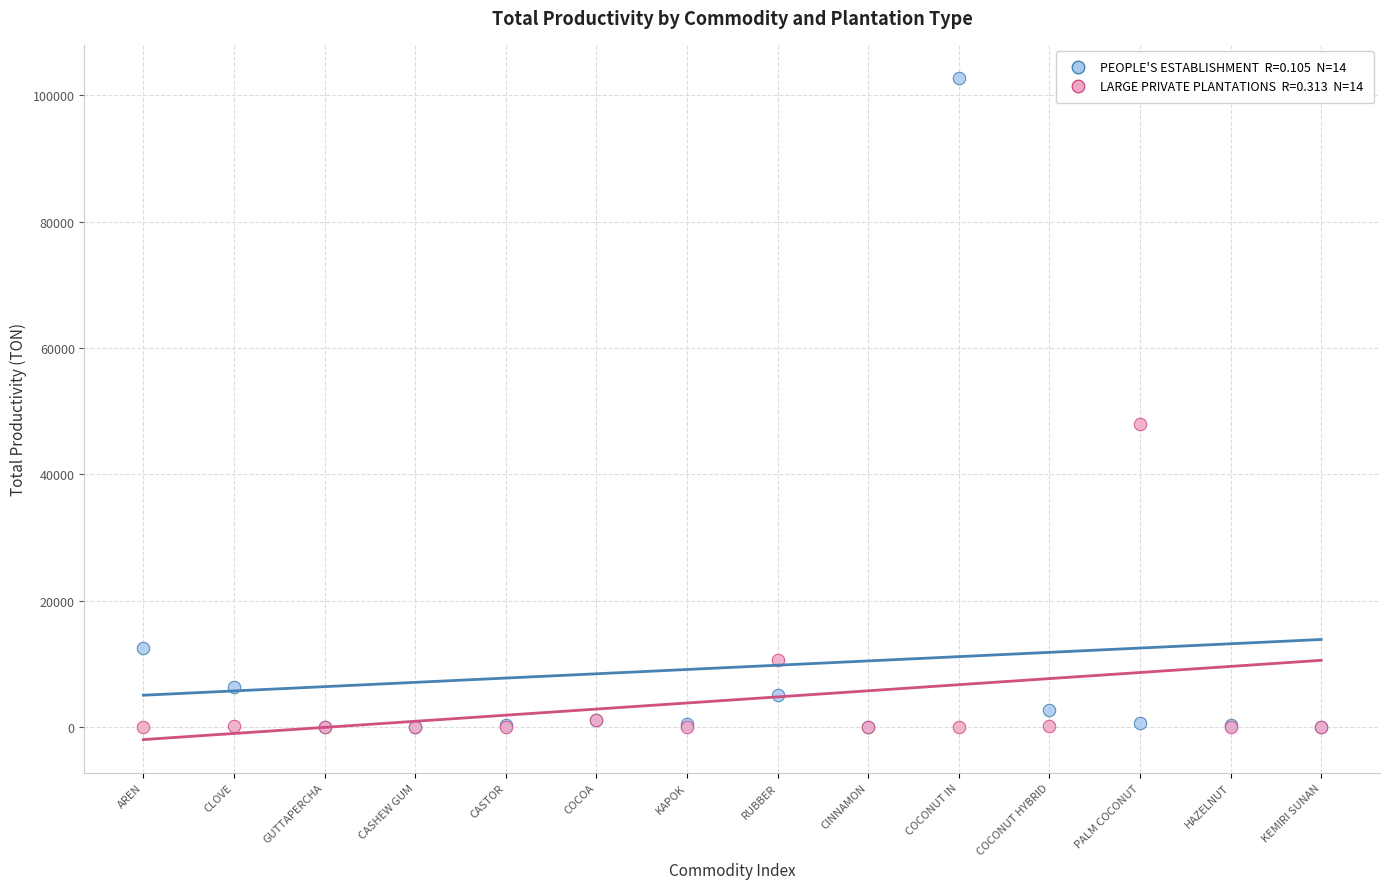

Across all series, what Y value is closest to 51384?

48002